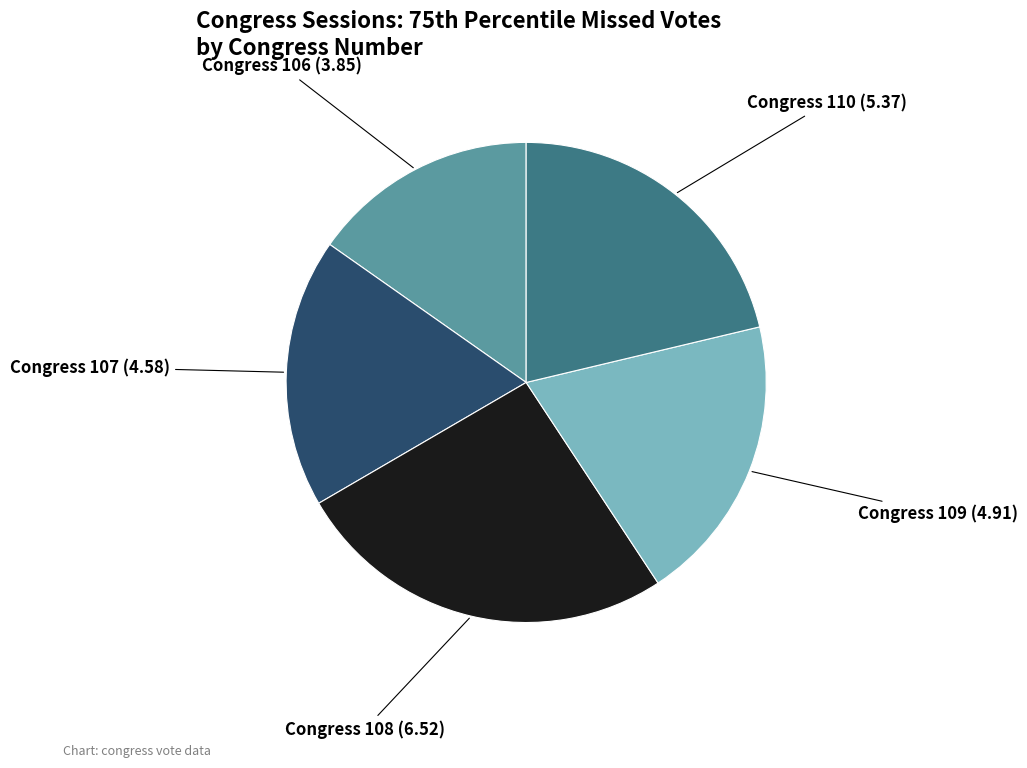

Is there a majority slice in this chart?

No